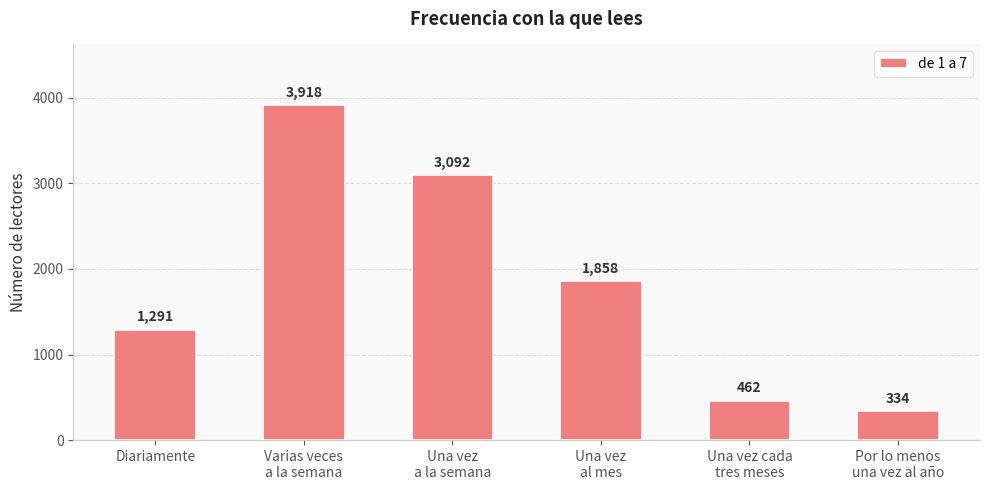

At which label does the data first exceed 1858?

Varias veces
a la semana